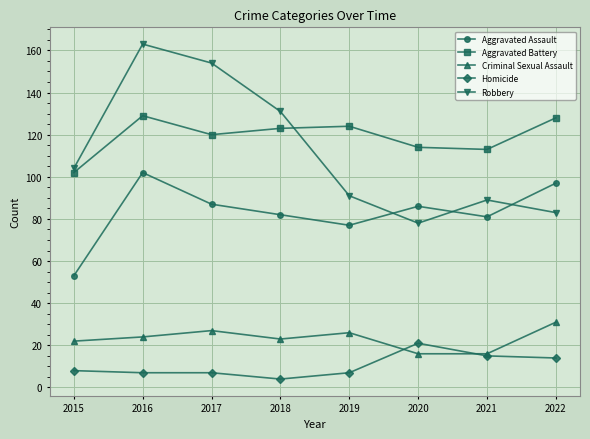

Does the chart display data point markers on the line(s)?

Yes